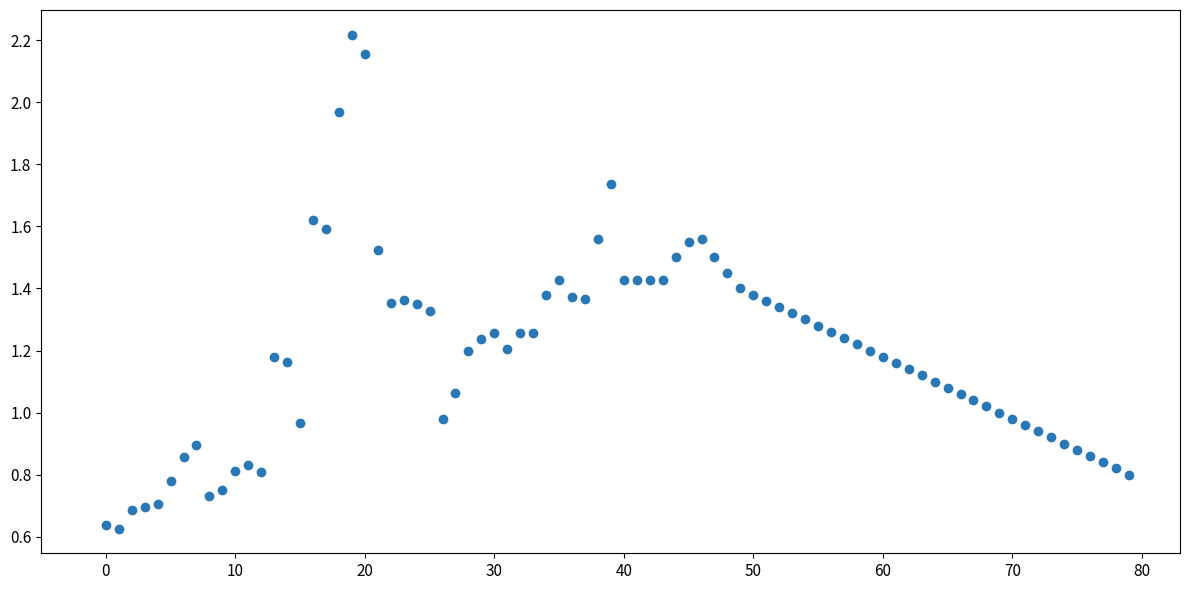

How many points are shown in the scatter plot?

80